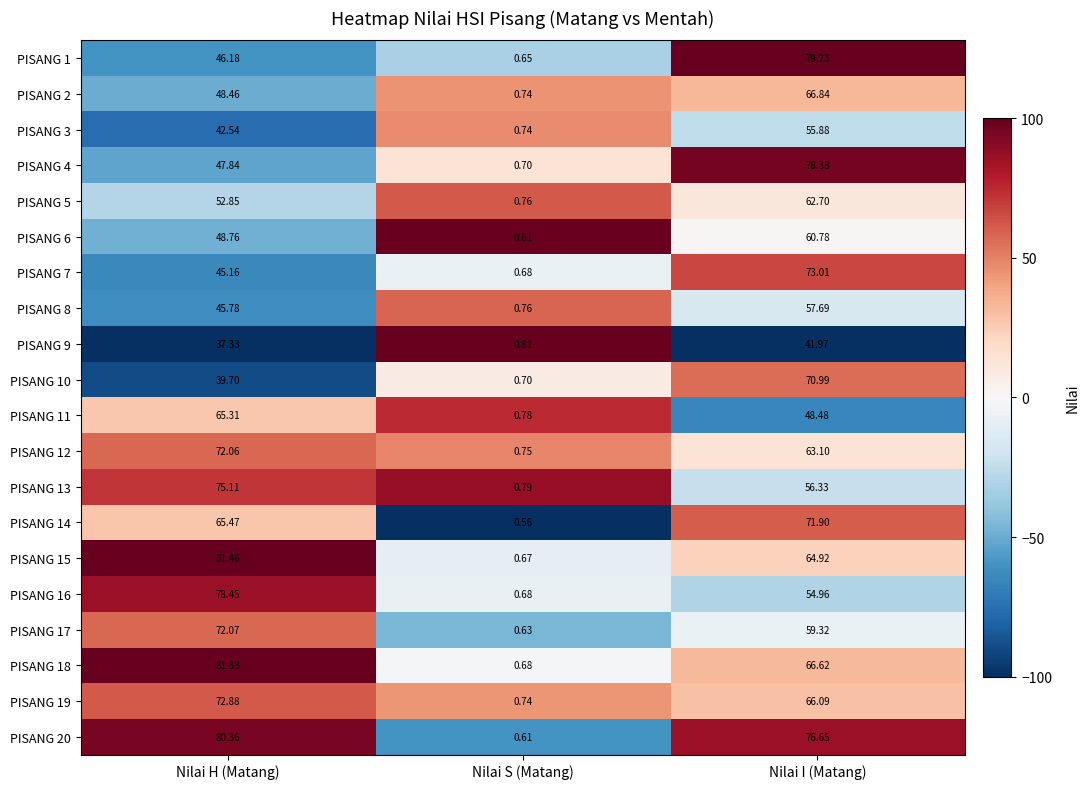

Where does the PISANG 2 series first go above 48?

Nilai H (Matang)